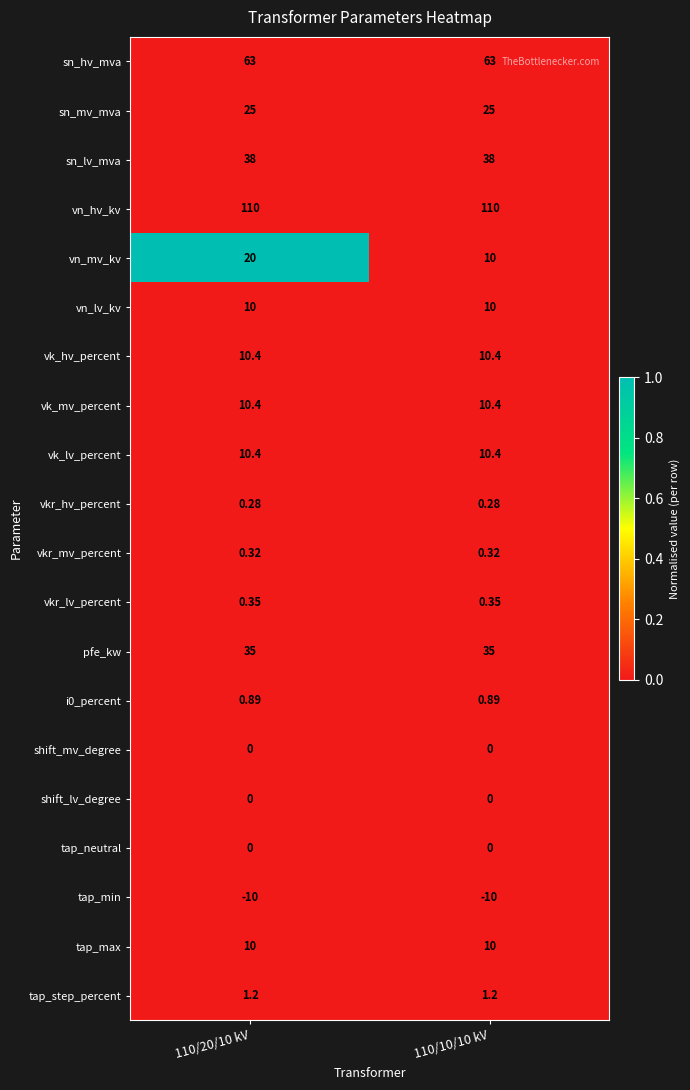

Between 110/20/10 kV and 110/10/10 kV, which series saw the biggest shift?

vn_mv_kv